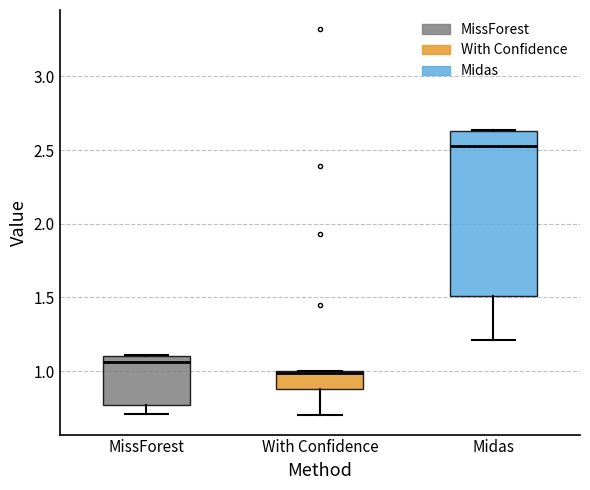

Reading left to right, read every box against the y-axis: the position of its median line, the range the box covers, and the ends of its whiskers. The values are not printed on the chart, so give them approximately, as read against the axis.

MissForest: median 1.05, box 0.75 to 1.10, whiskers 0.70 to 1.10
With Confidence: median 1.00 (drawn on the box's upper edge), box 0.90 to 1.00, whiskers 0.70 to 1.00
Midas: median 2.55, box 1.50 to 2.65, whiskers 1.20 to 2.65